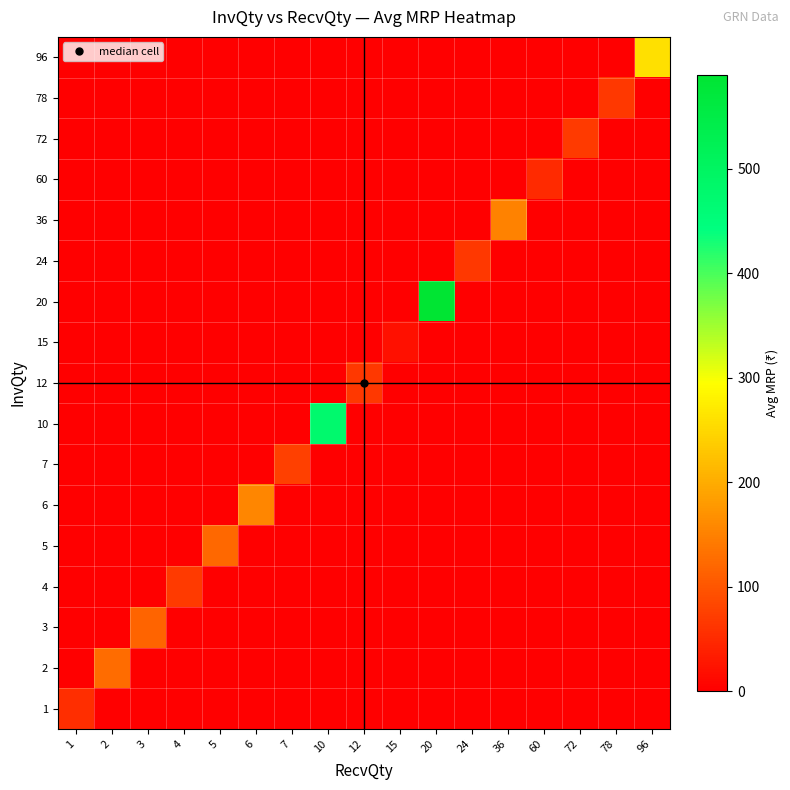

Which label corresponds to the largest value in the chart?

20